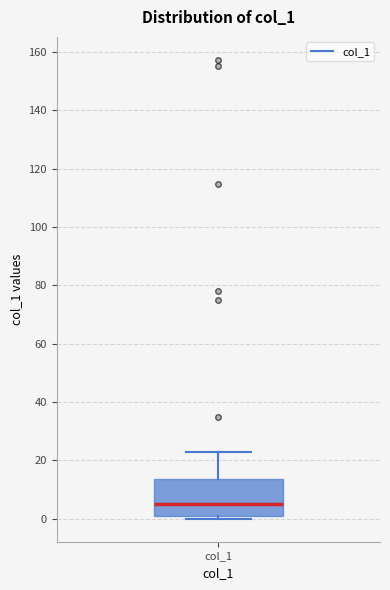

Where does the median line of the box for col_1 sit on the y-axis? The values are not printed on the chart, so give them approximately, as read against the axis.

4